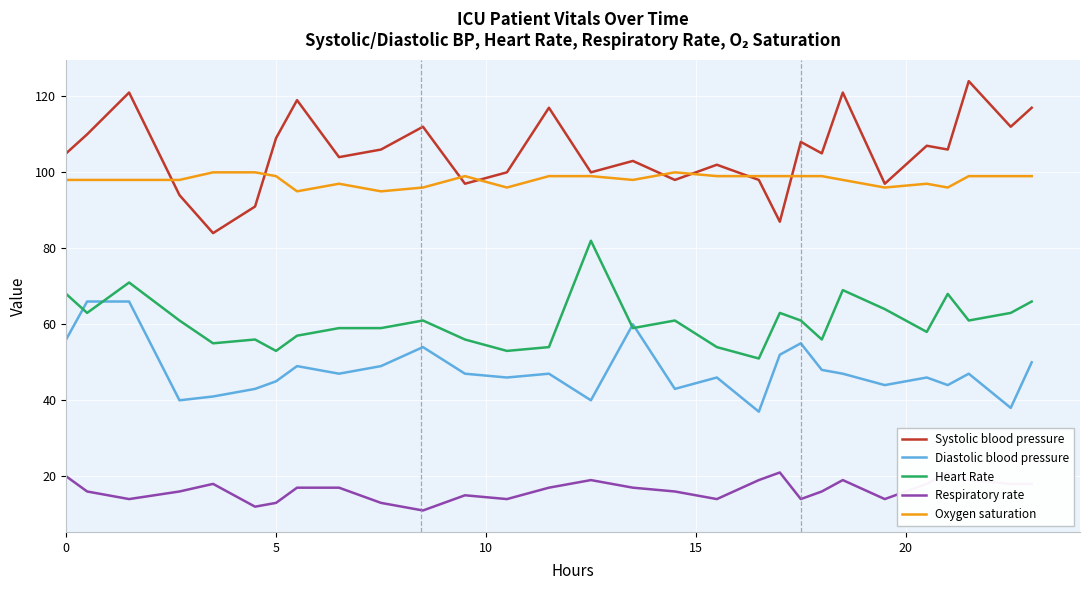

Which has a higher value, 21 or 20?

21